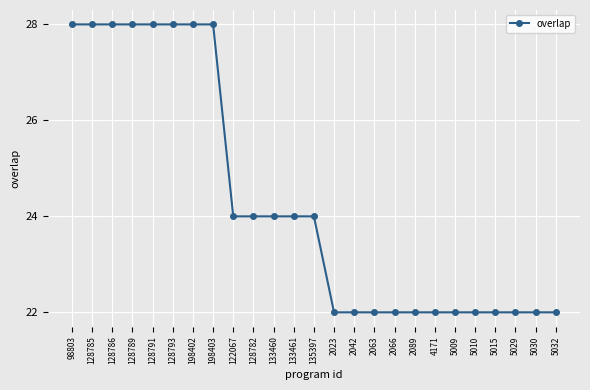

What is the smallest value displayed?

22